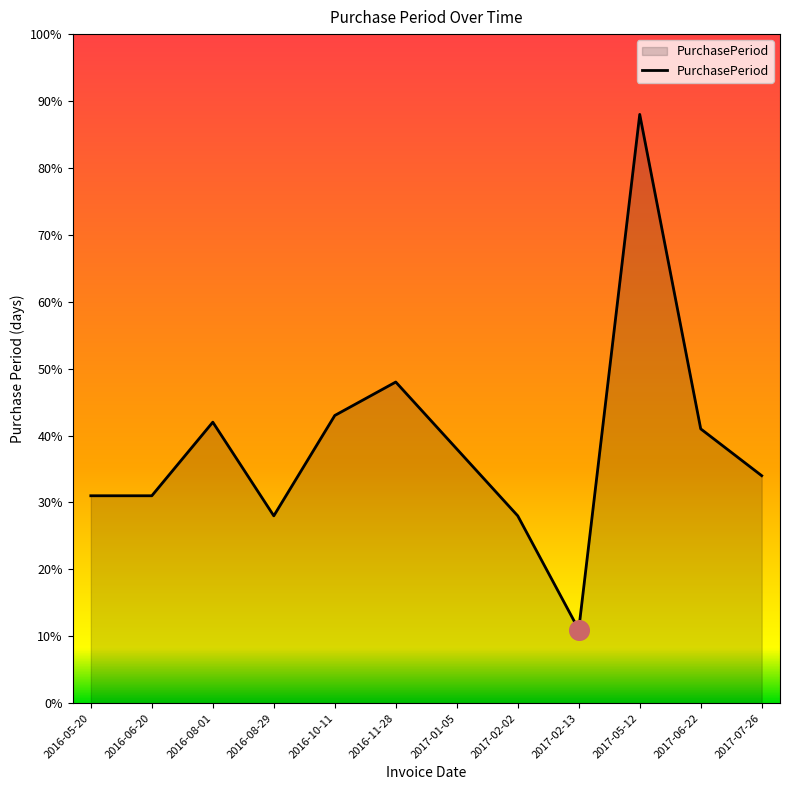

Approximately how many times larger is the value at 2016-08-29 compared to 2017-05-12?

0.3